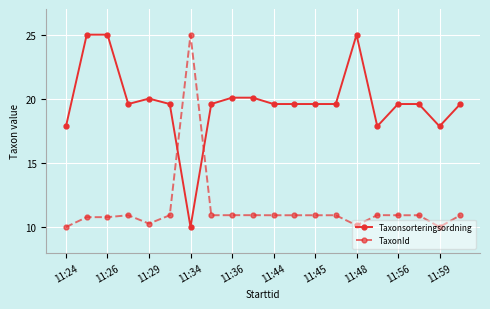

What is the difference between the maximum and minimum values in the Taxonsorteringsordning series?

15.0